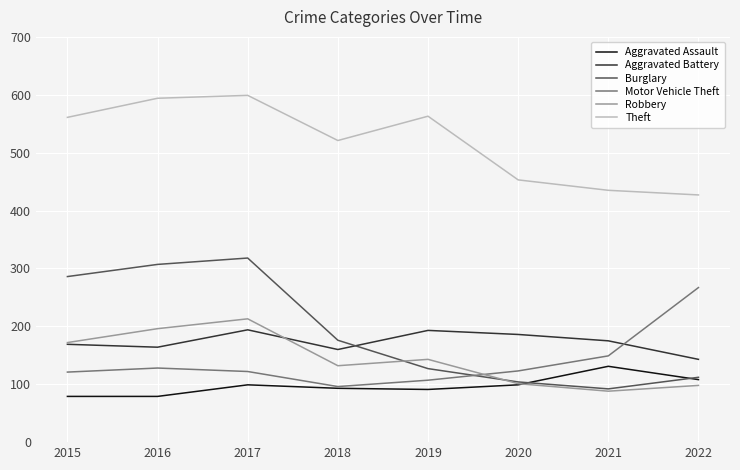

Rank the series by their maximum value, from lowest to highest.

Aggravated Assault, Aggravated Battery, Robbery, Motor Vehicle Theft, Burglary, Theft